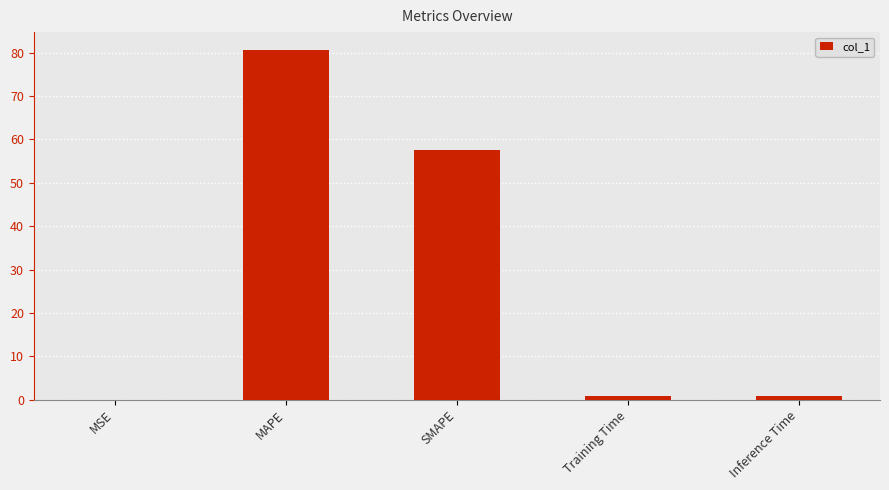

Which has a higher value, MAPE or Inference Time?

MAPE